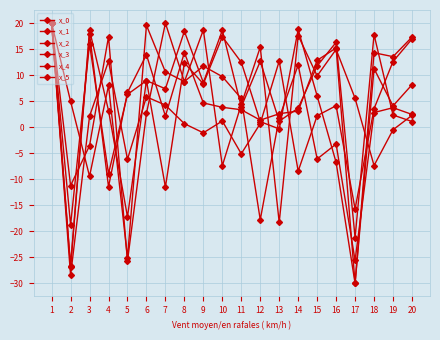

At which label does x_4 first exceed 5?

1